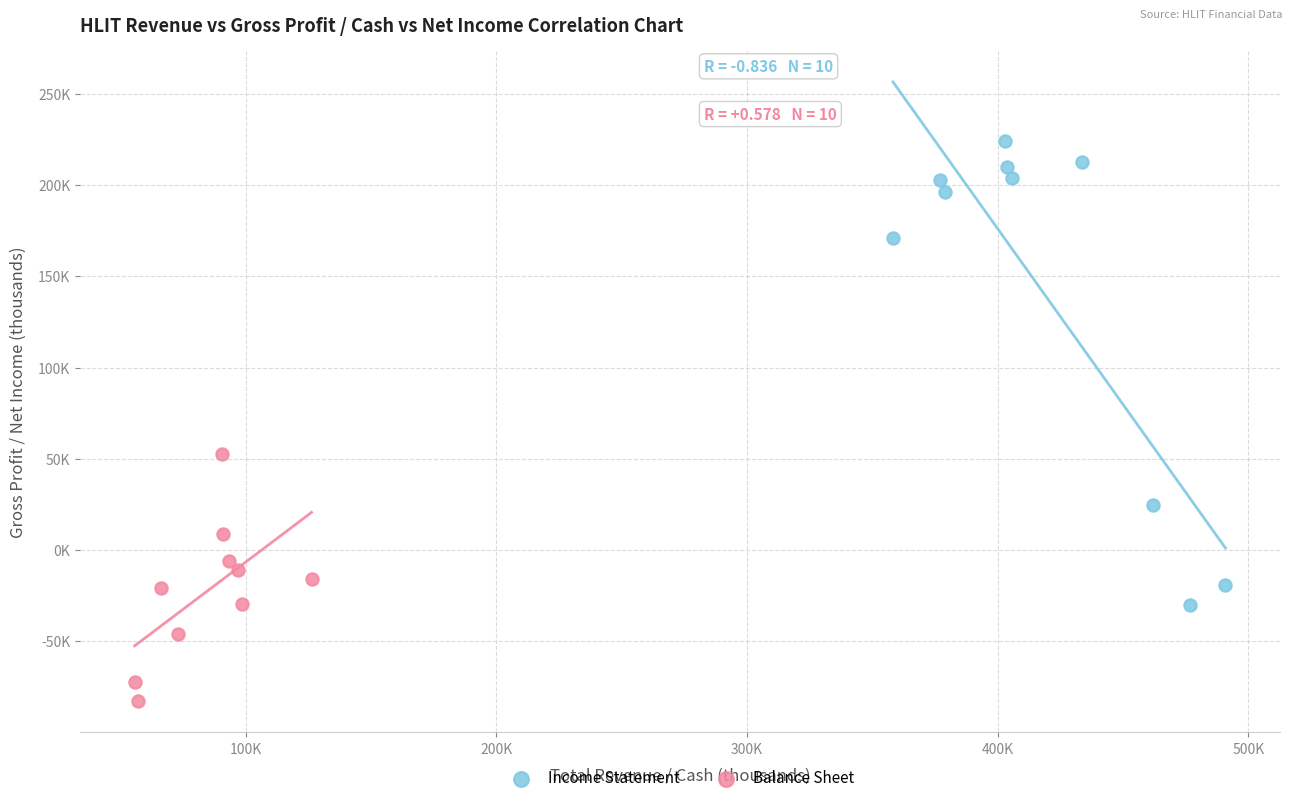

Which series reaches the maximum Y coordinate?

Income Statement